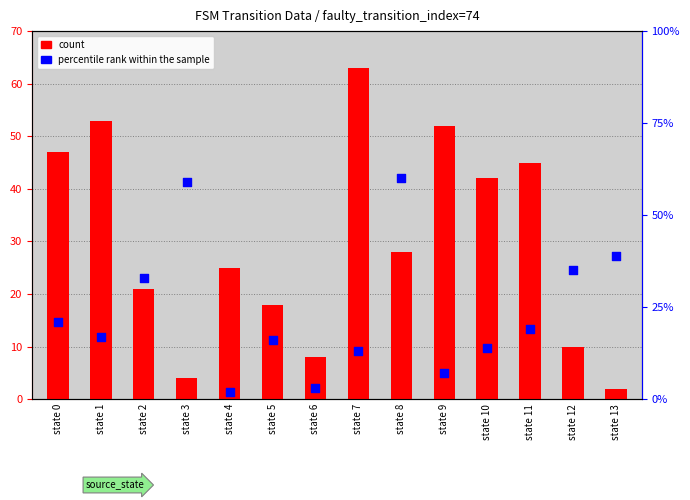

Is the value of count at state 1 greater than the value of percentile rank within the sample at state 11?

Yes